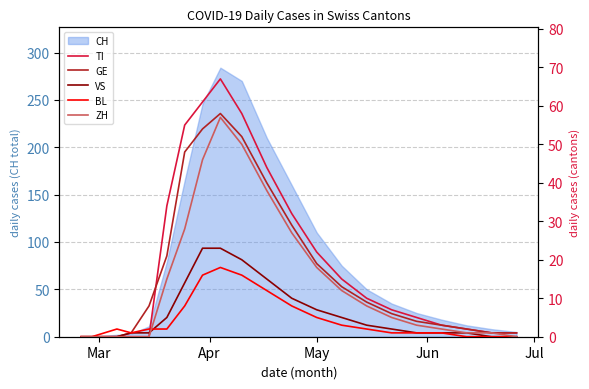

Which series has the largest range (max minus min)?

TI